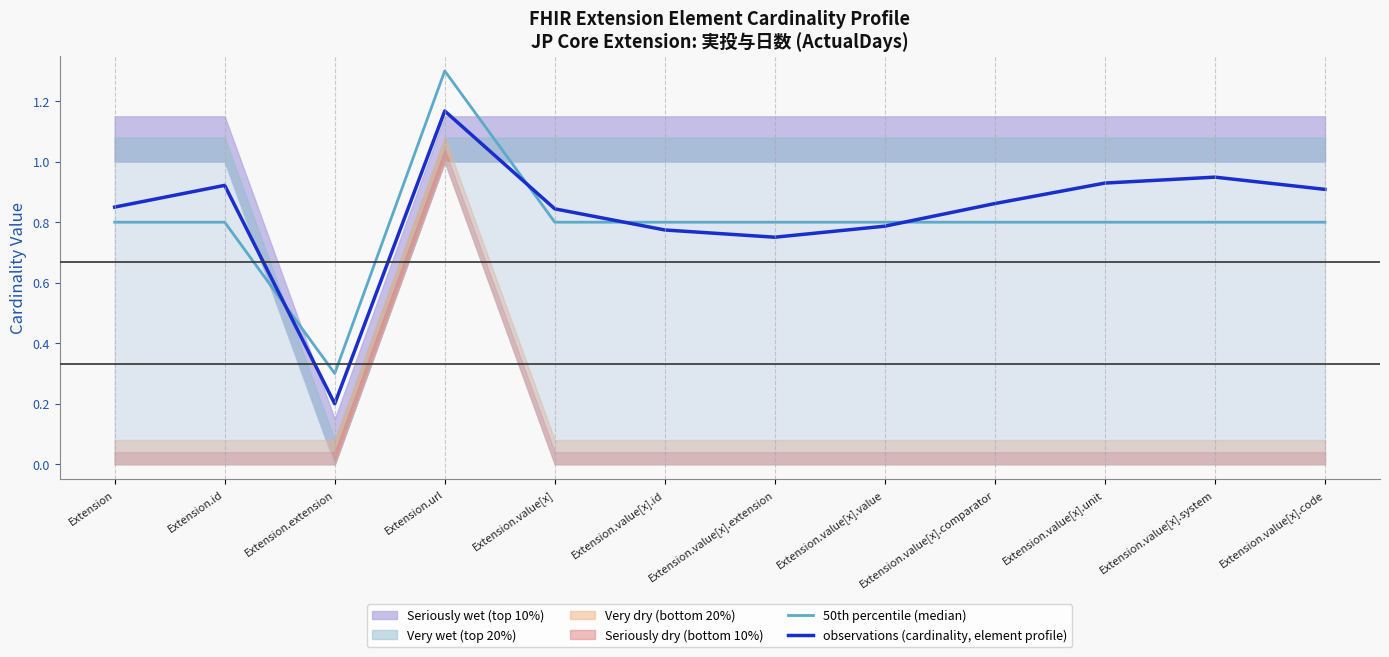

In 50th percentile (median), how many points are lower than both neighbors (excluding endpoints)?

1